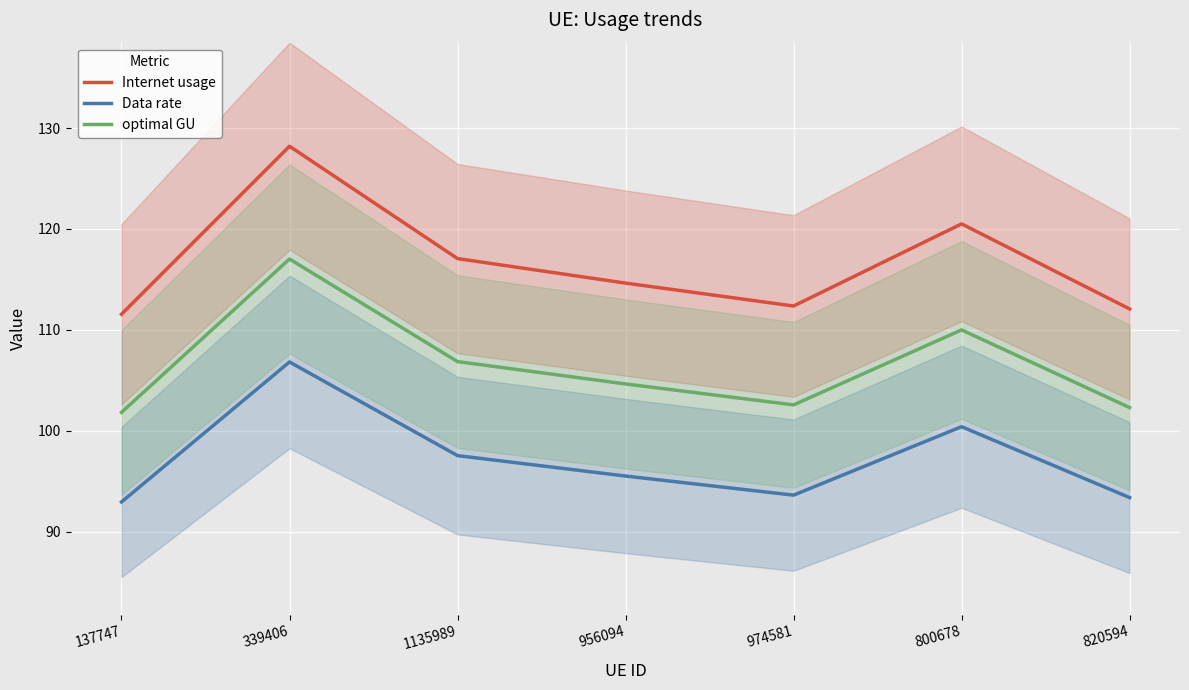

What is the approximate value of Internet usage at 339406?

128.2